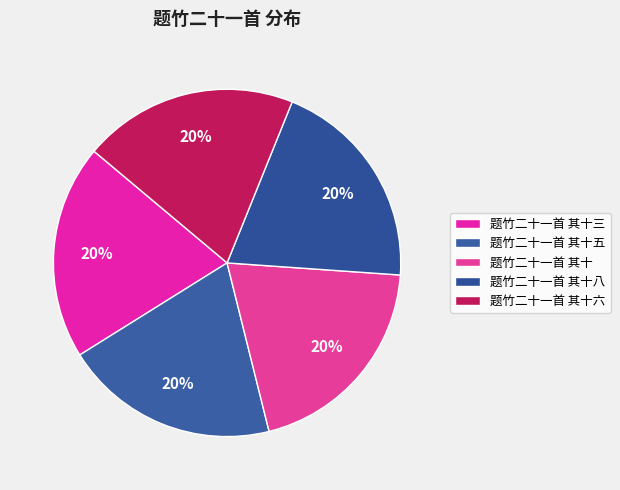

How many segments does this pie chart have?

5